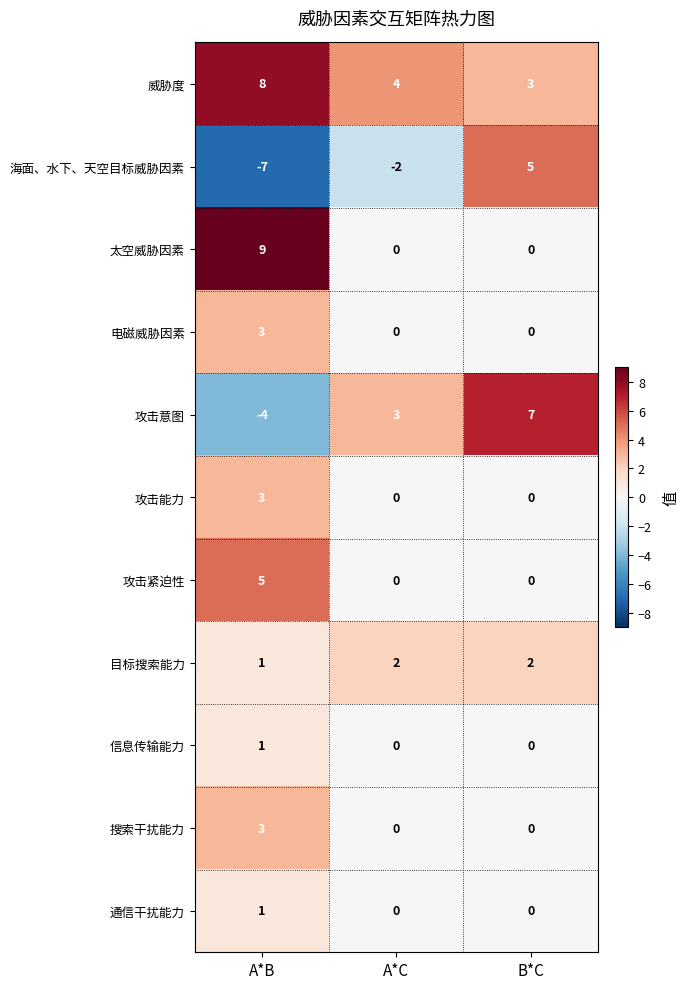

Which series has the widest spread of values?

海面、水下、天空目标威胁因素